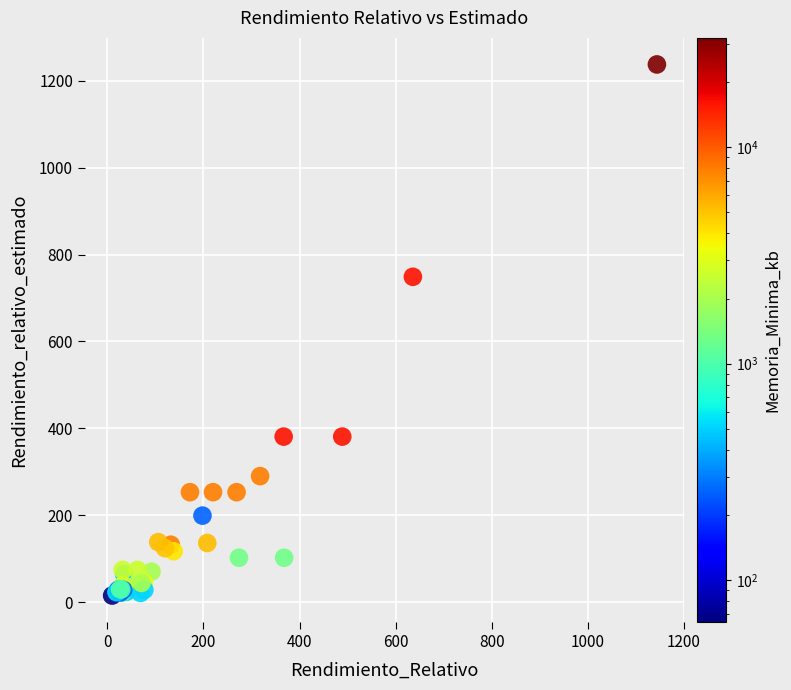

What Y value in the scatter plot is closest to 626?

749